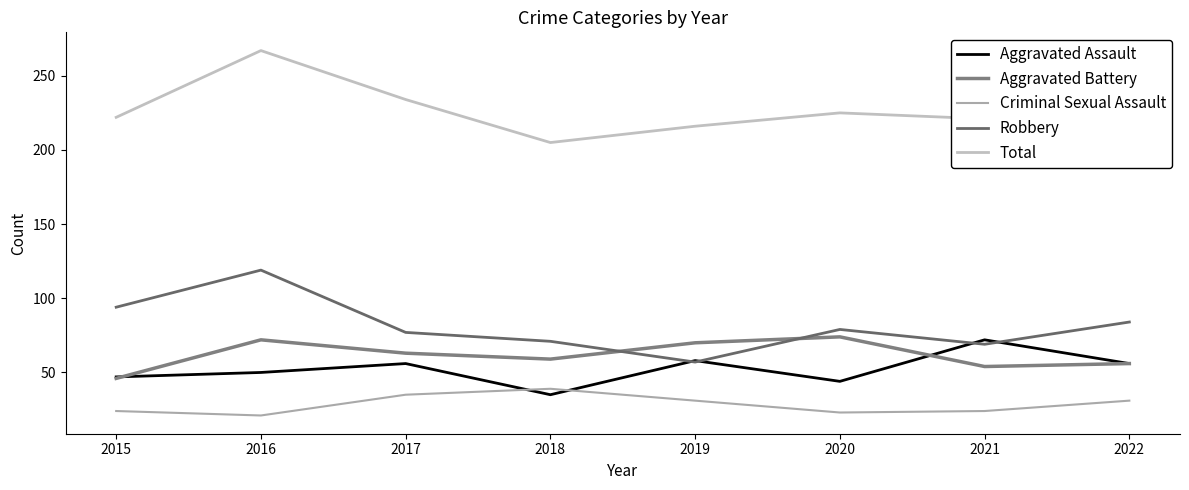

True or false: Criminal Sexual Assault has more than 0 interior local peaks.

True